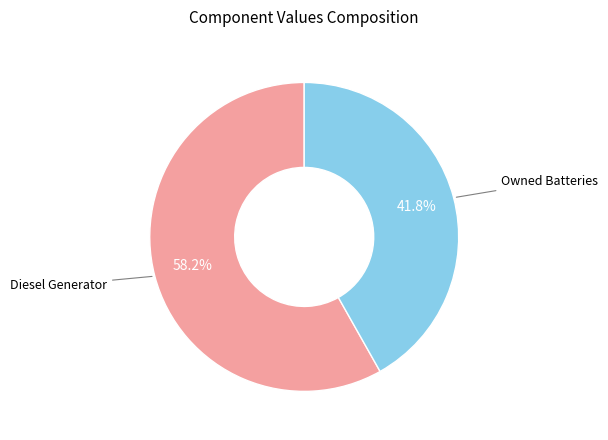

How many slices are in this pie chart?

2